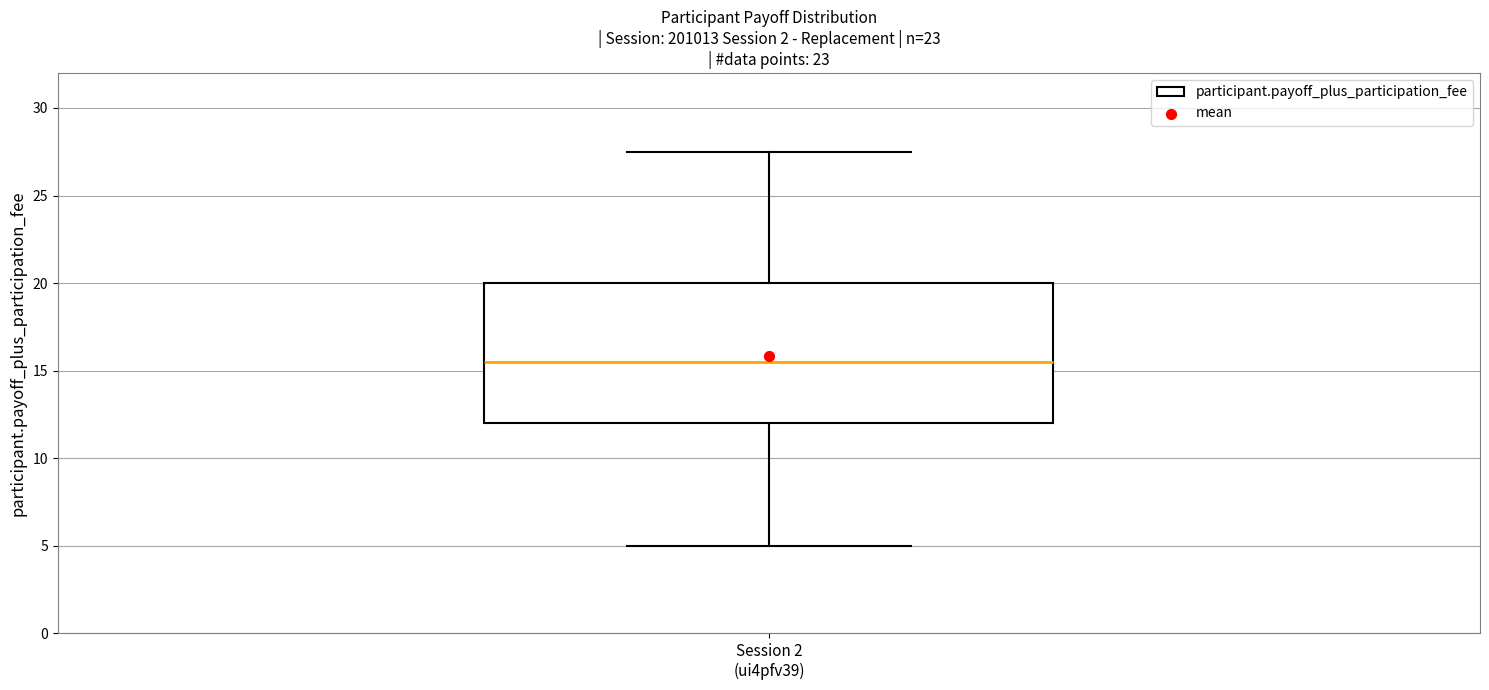

Transcribe this box plot: give where the median line is, the range the box spans, and where the two whiskers end, as read against the y-axis. The values are not printed on the chart, so give them approximately, as read against the axis.

median 15.5, box 12.0 to 20.0, whiskers 5.0 to 27.5